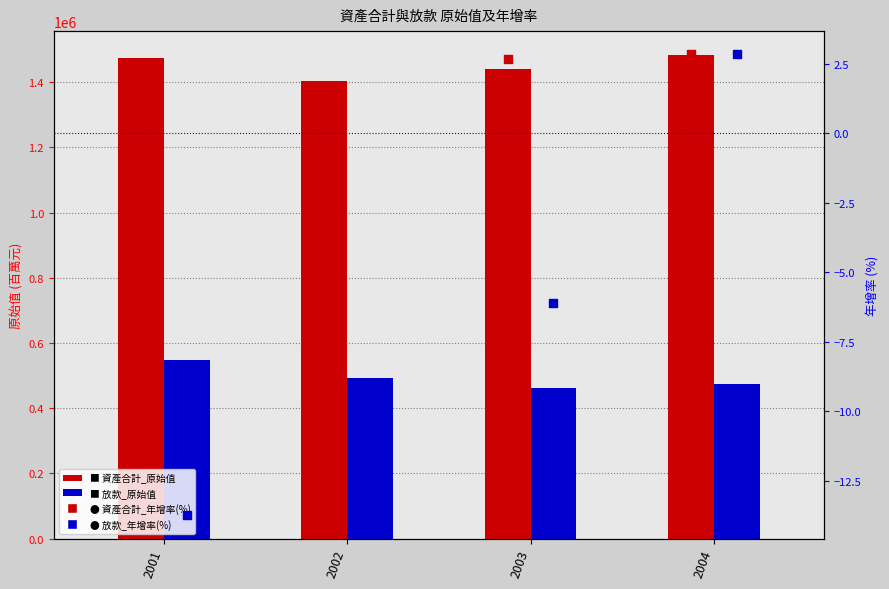

Which series contains the lowest Y value?

放款_年增率(%)